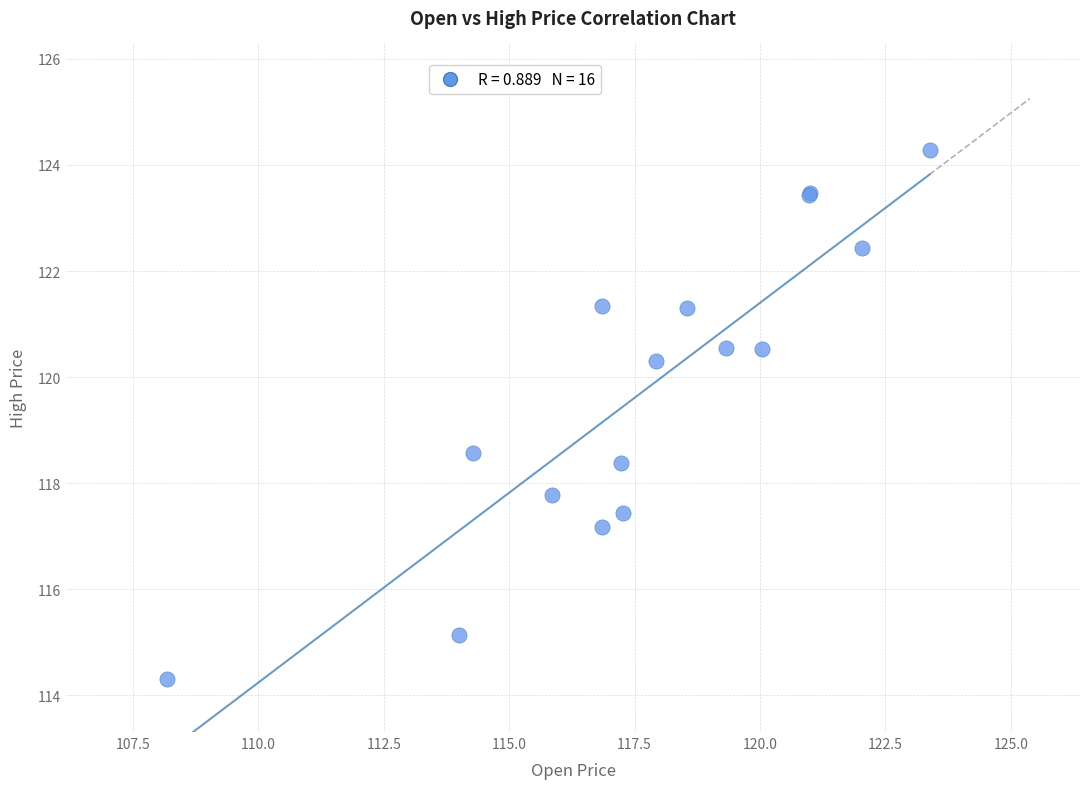

What Y value in the scatter plot is closest to 119?

118.6